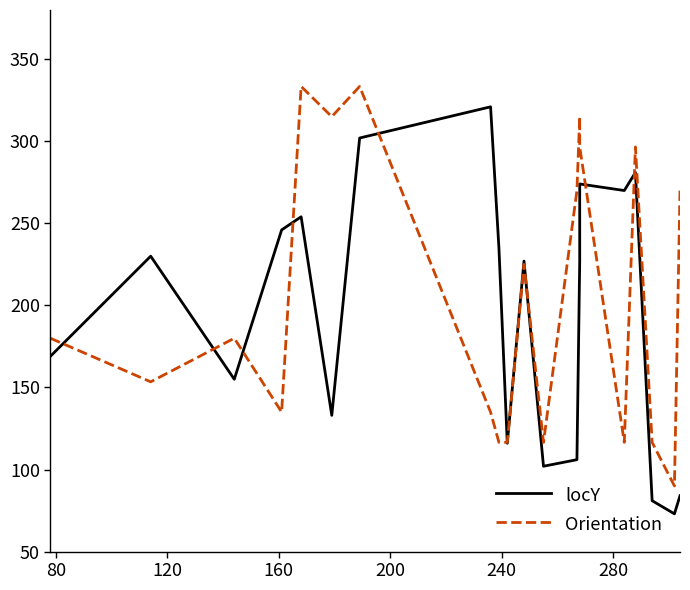

How many lines are shown in the chart?

2